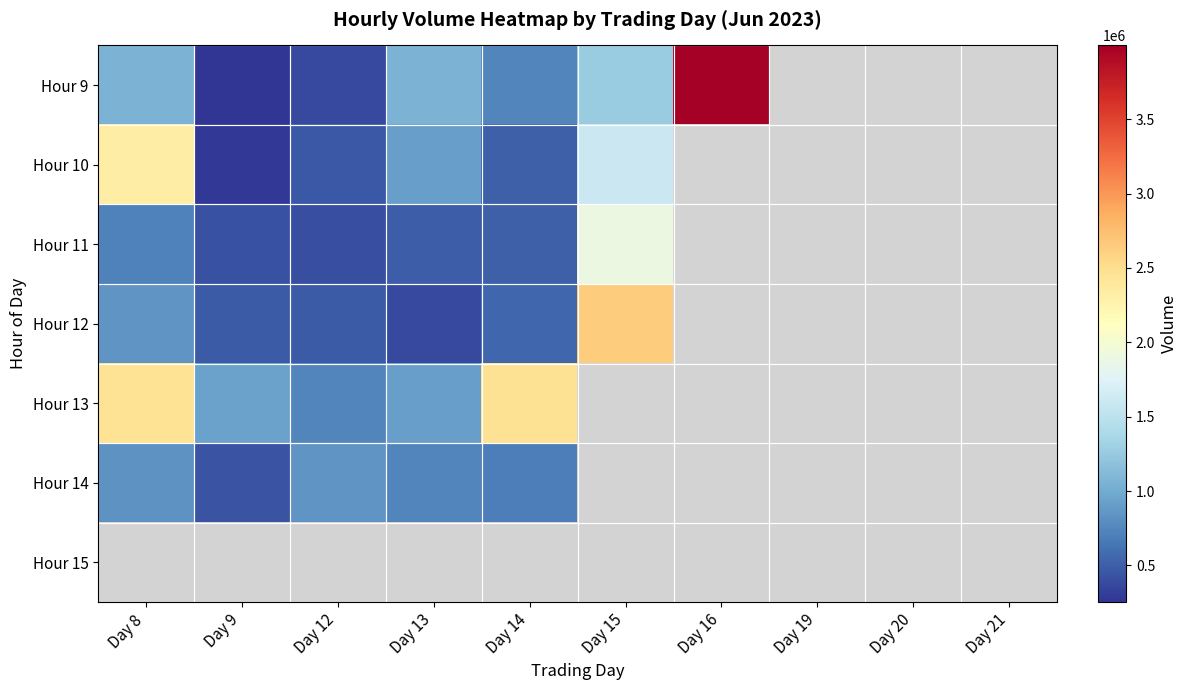

Between Day 16 and Day 21, which is larger?

Day 16